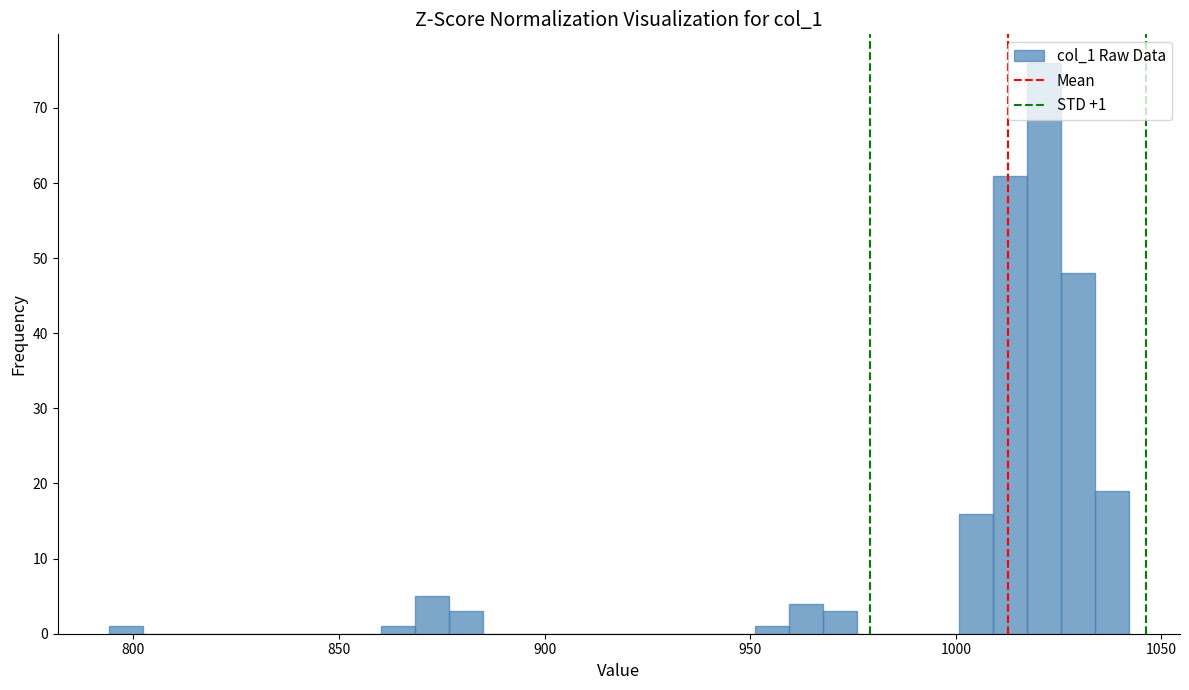

Read against the x-axis, roughly where is the centre of the tallest bar?

1020